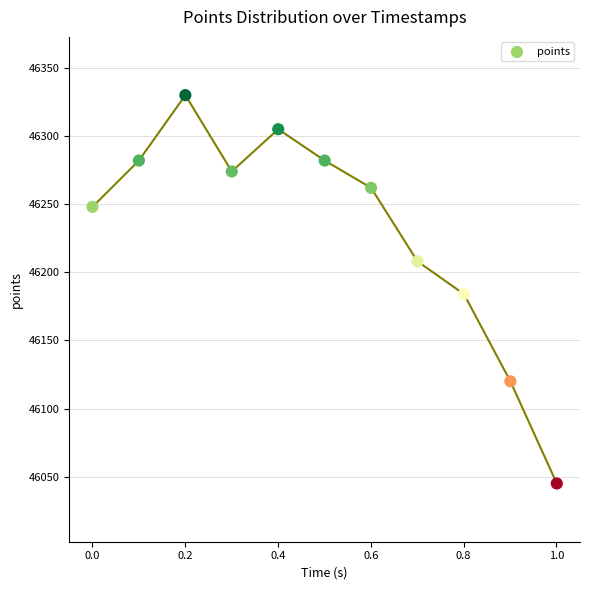

What is the range of Y values (max minus min)?

285